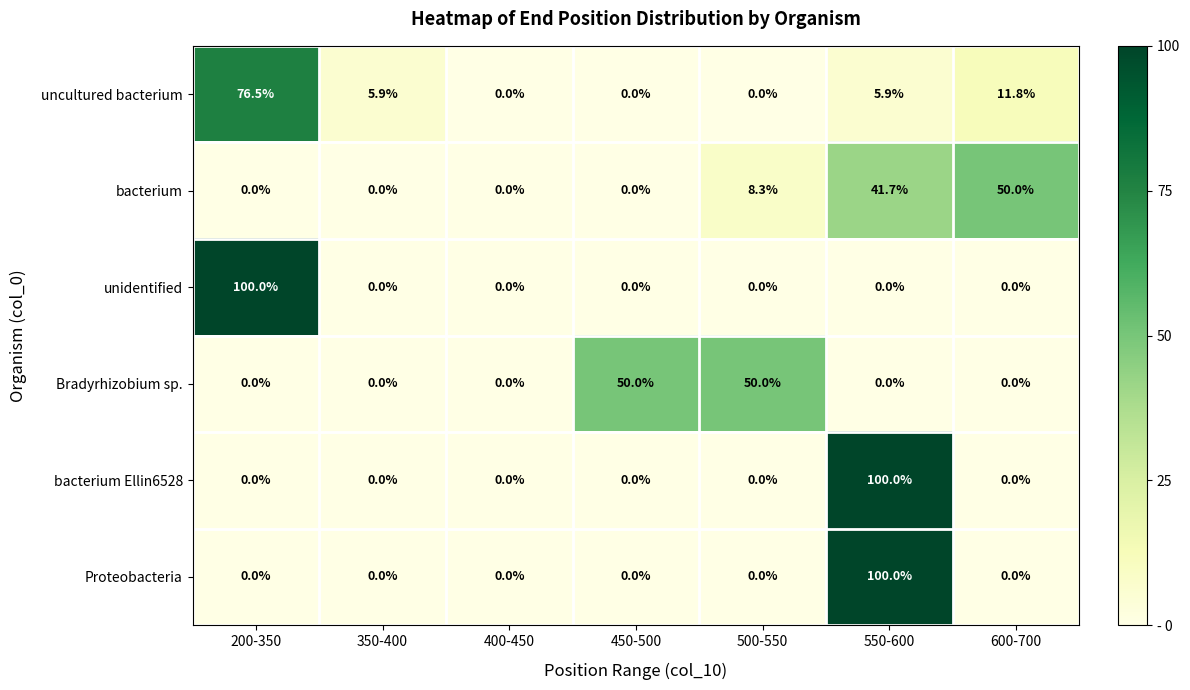

What is the total value across all series at 200-350?

176.5